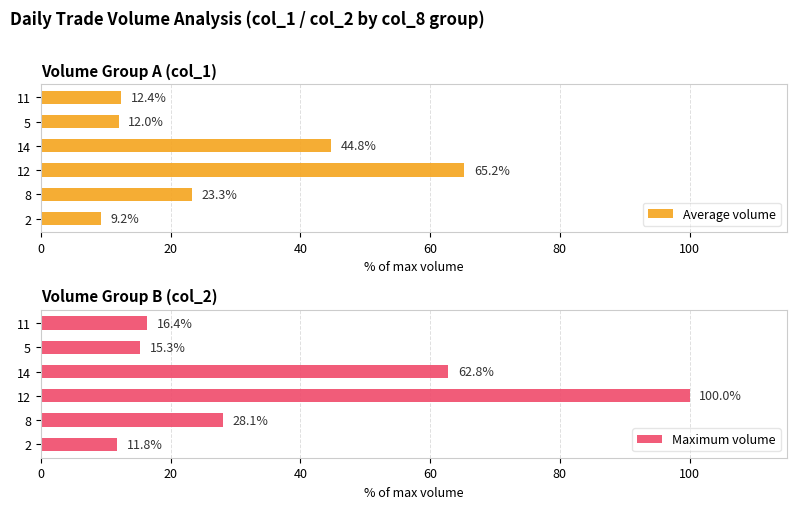

List the labels in order of Average volume value, largest first.

12, 14, 8, 11, 5, 2